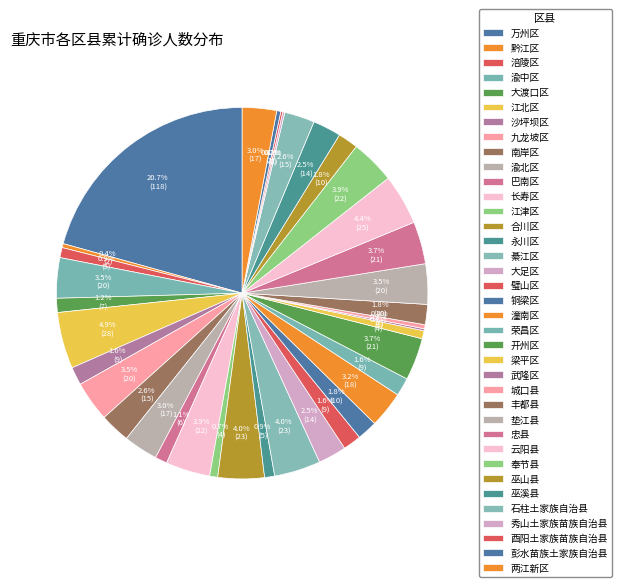

How many segments does this pie chart have?

37